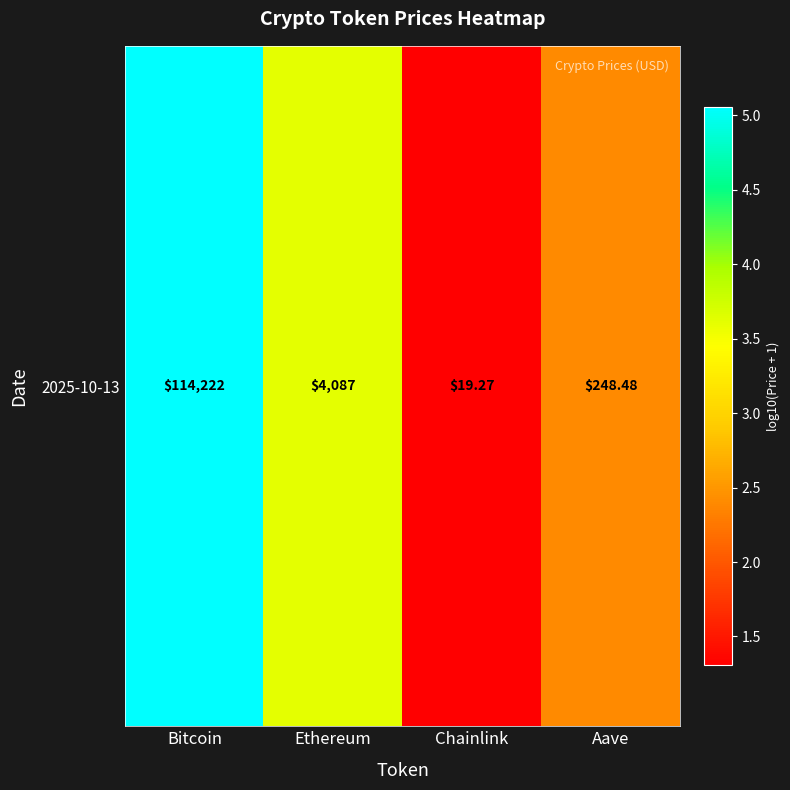

List the labels in order of value, largest first.

Bitcoin, Ethereum, Aave, Chainlink